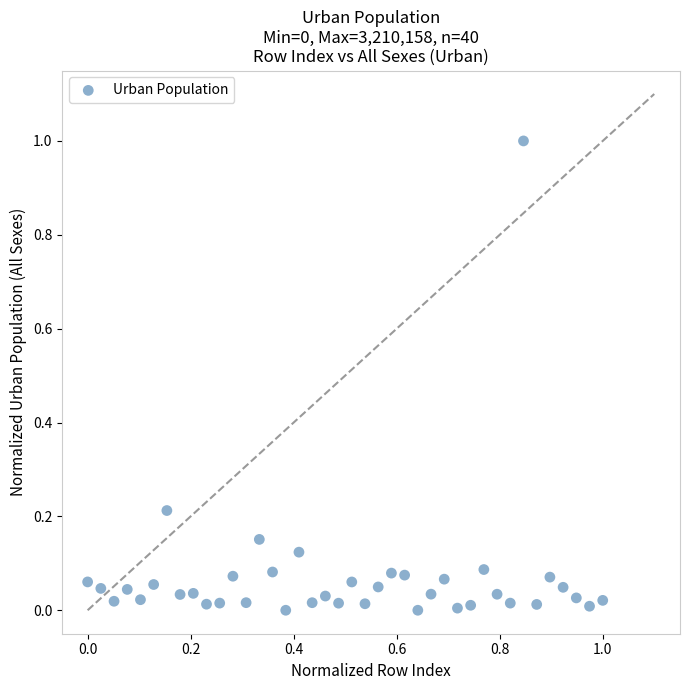

What is the range of X values (max minus min)?

1.0